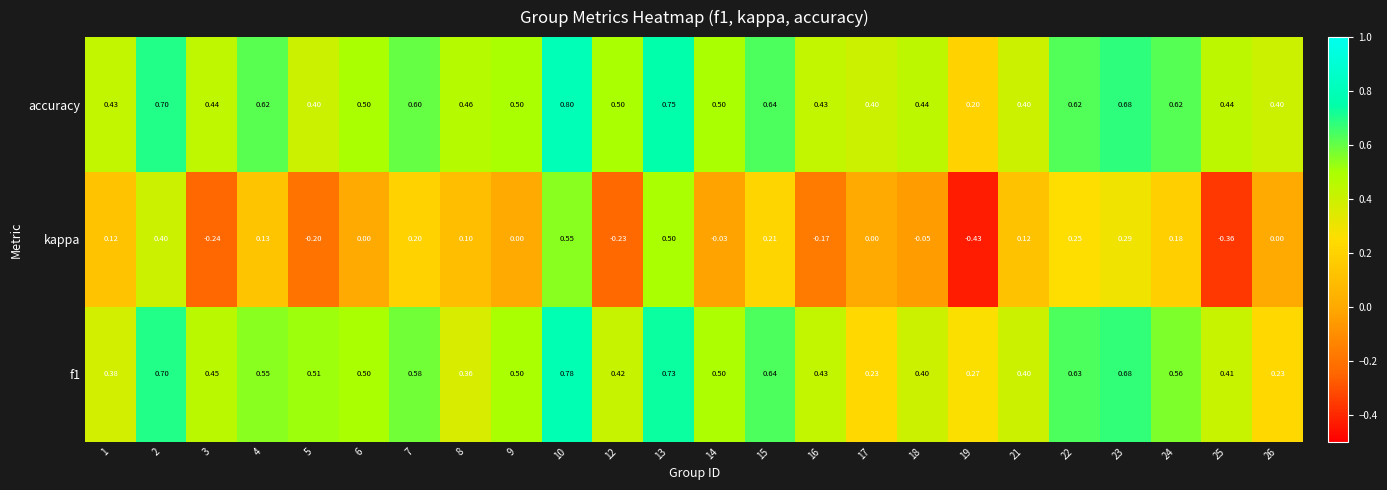

What is the spread (max minus min) of values at 12?

0.7